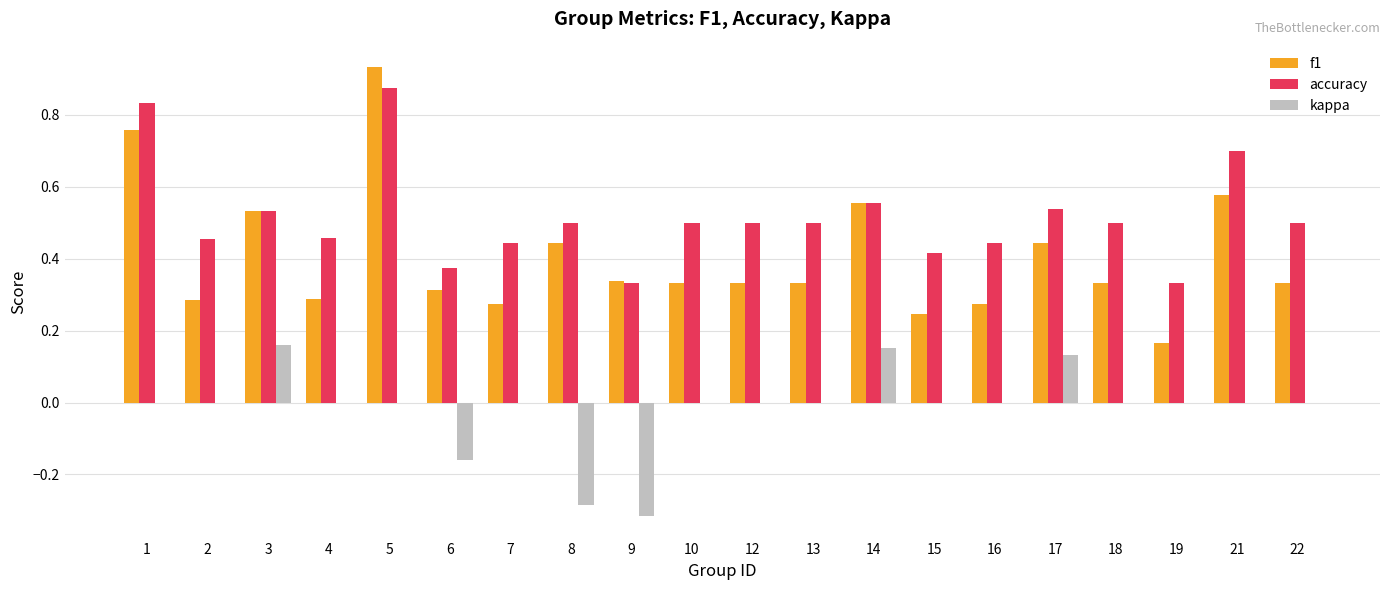

What is the total value across all series at 8?

0.7